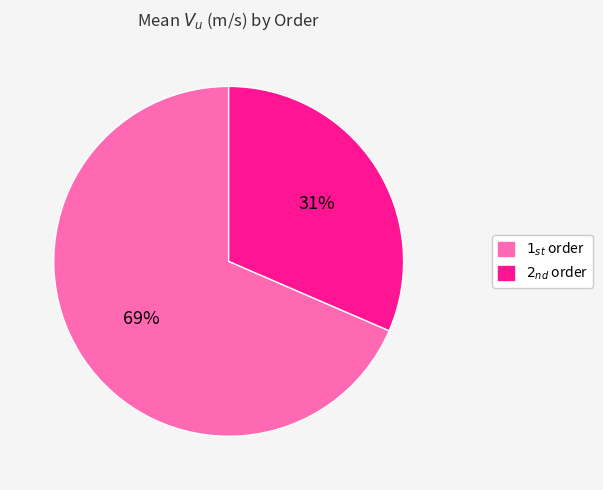

To the nearest percent, what percentage of the pie is $2_{nd}$ order?

31%